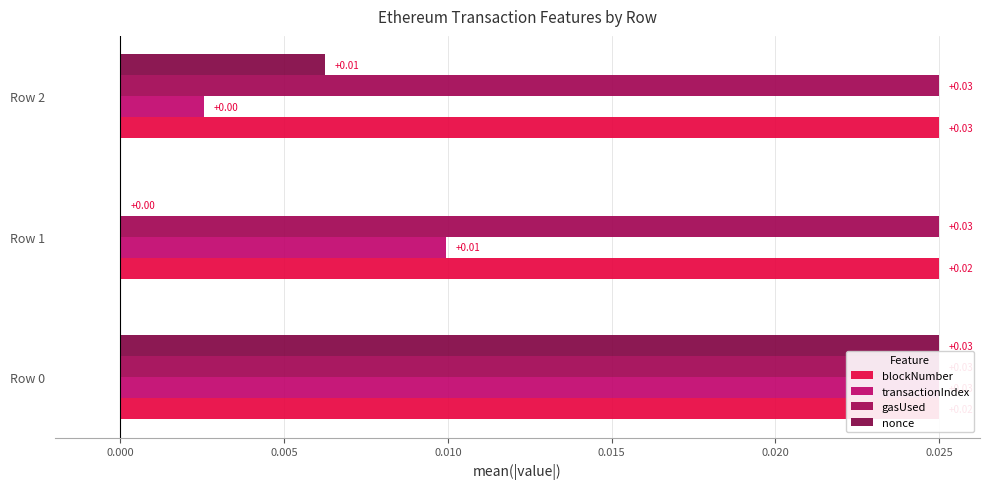

Reading left to right, list all the values displayed in this chart.

blockNumber: 0.0	0.0	0.0
transactionIndex: 0.0	0.0	0.0
gasUsed: 0.1	0.1	0.1
nonce: 0.0	0.0	0.0